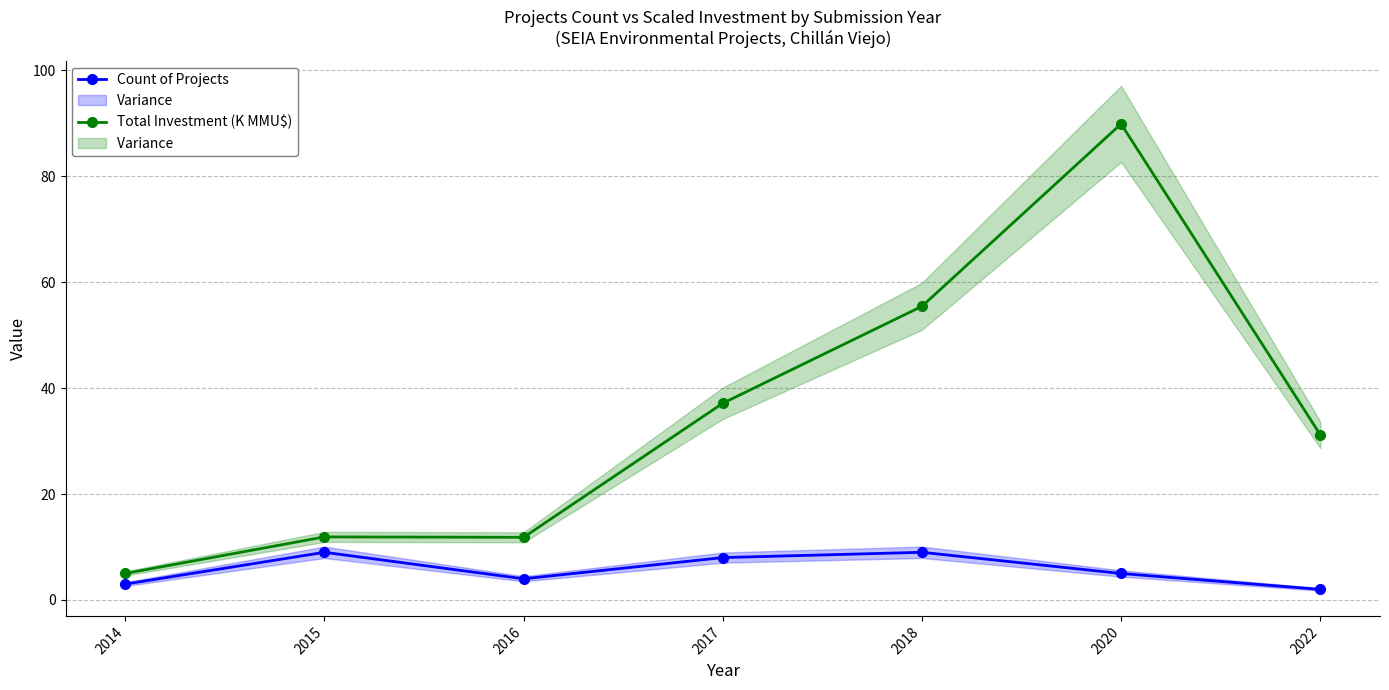

What is the difference between the maximum and second lowest values in the Count of Projects series?

6.0